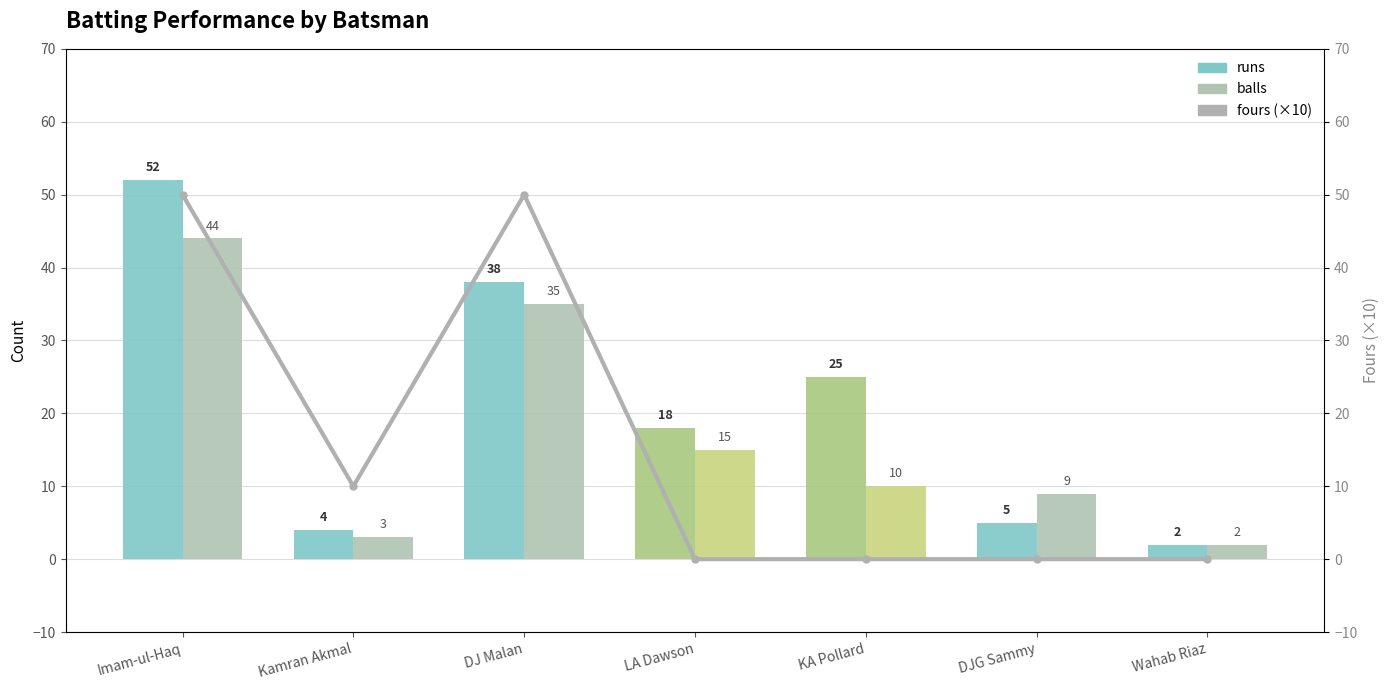

Between LA Dawson and Wahab Riaz, which series saw the biggest shift?

runs